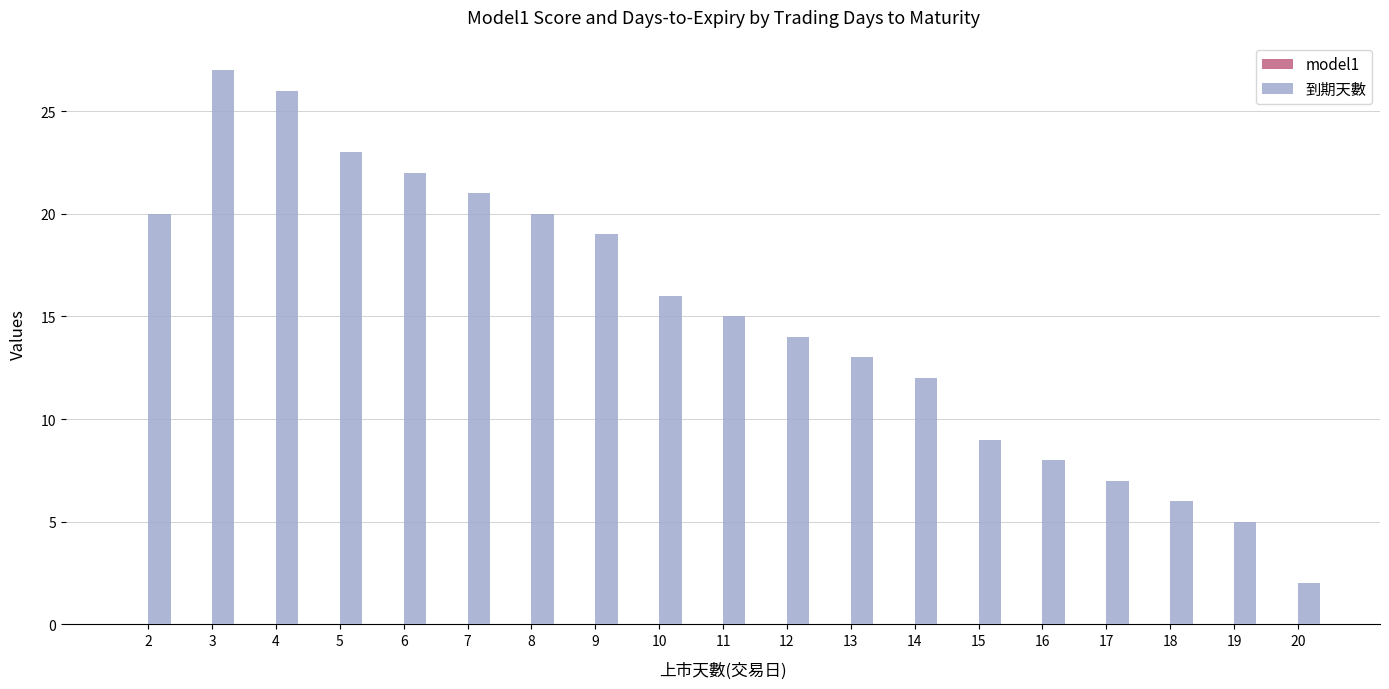

Which category has the highest value across all series?

3